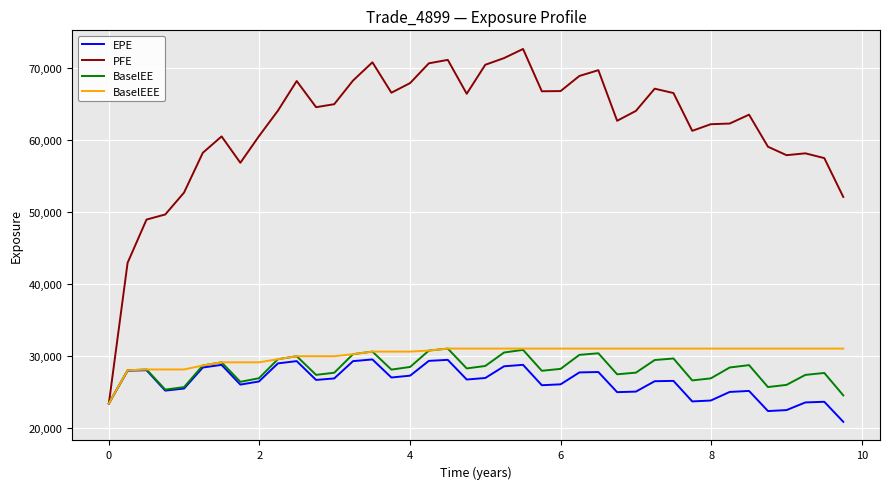

Does the chart have visible grid lines?

Yes